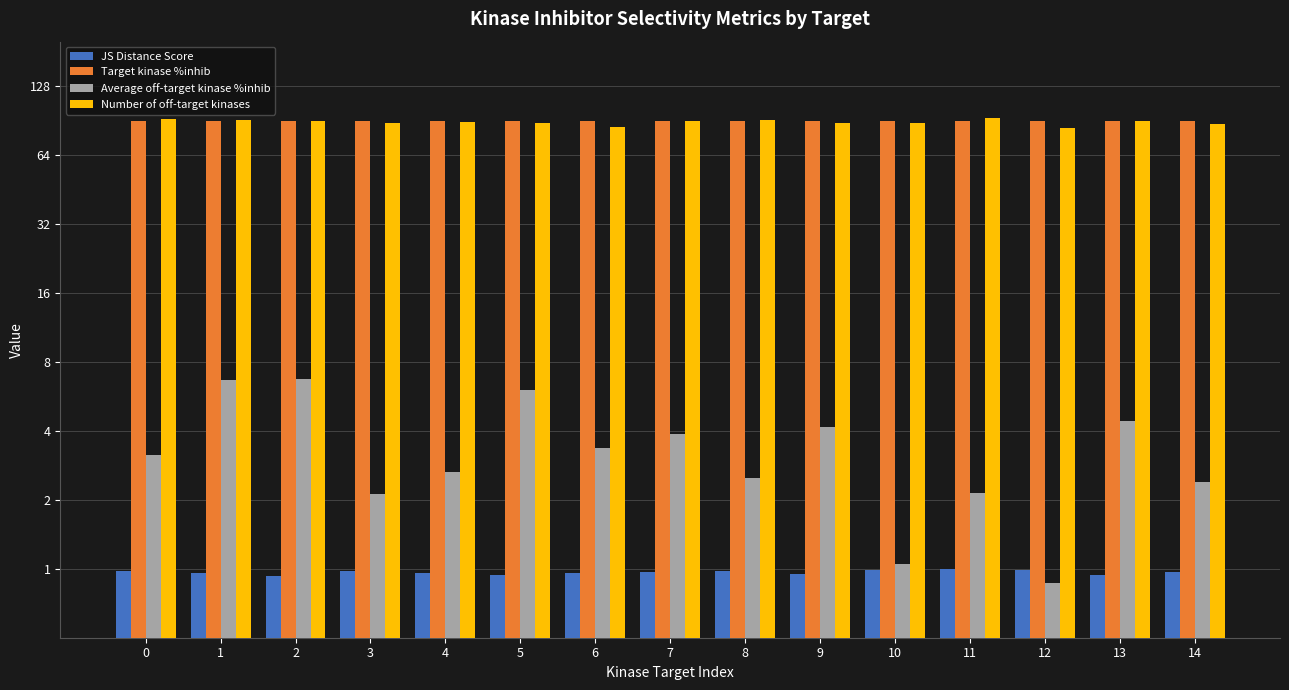

Which has a higher value, 14 or 9?

14